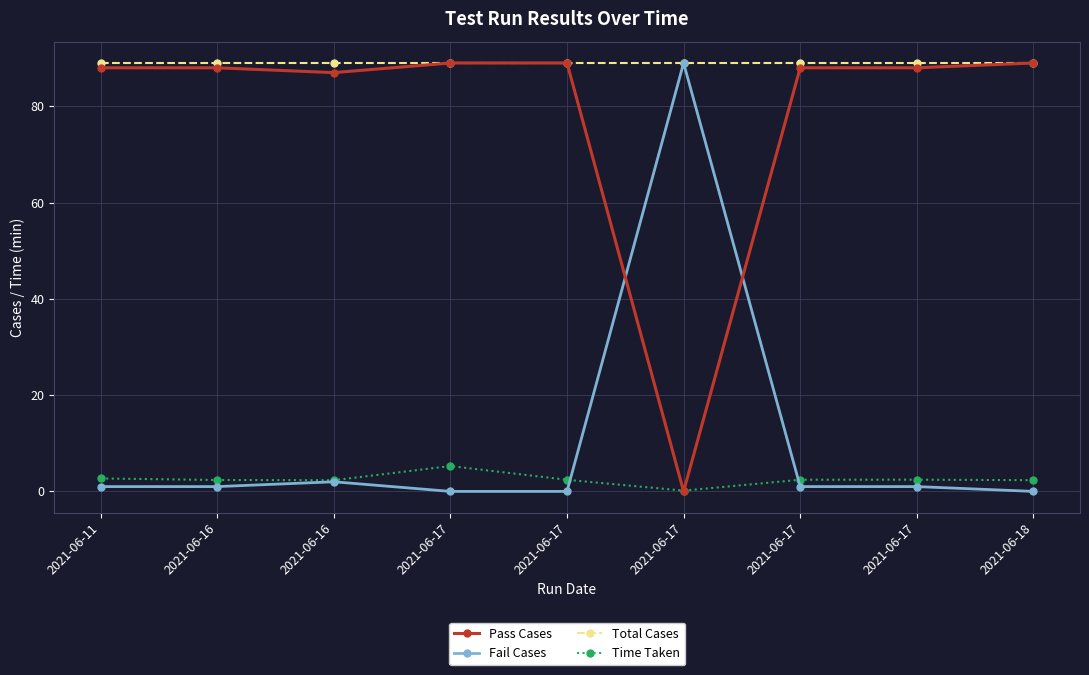

How many distinct data groups are displayed?

4